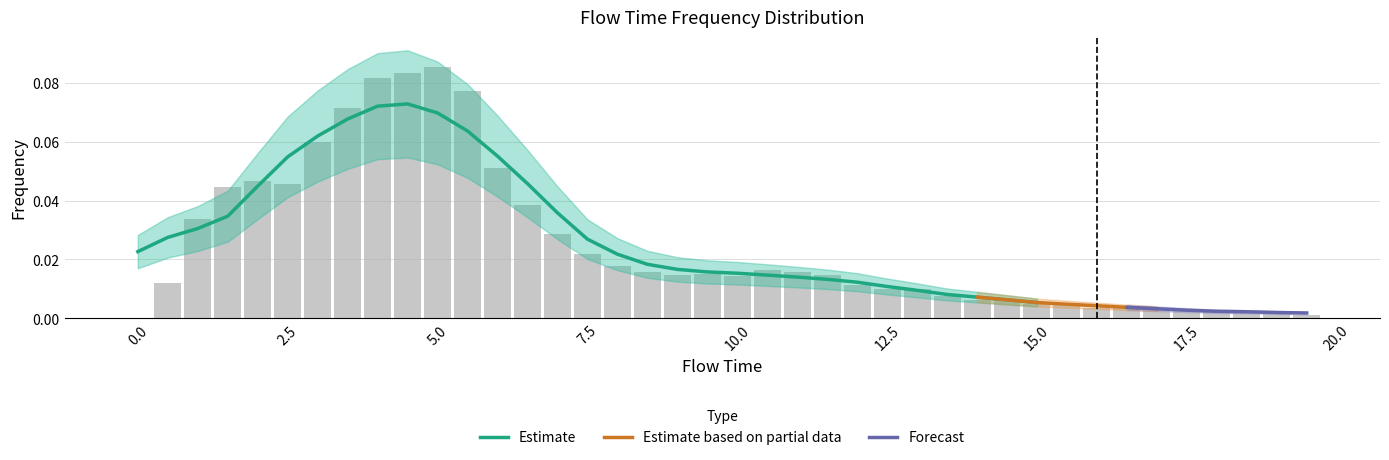

Rank the categories by value from lowest to highest.

0.0, 19.5, 19.0, 18.5, 17.5, 18.0, 16.5, 17.0, 16.0, 15.0, 15.5, 14.0, 14.5, 13.5, 13.0, 12.5, 12.0, 0.5, 10.0, 9.0, 11.5, 9.5, 11.0, 8.5, 10.5, 8.0, 7.5, 7.0, 1.0, 6.5, 1.5, 2.5, 2.0, 6.0, 3.0, 3.5, 5.5, 4.0, 4.5, 5.0